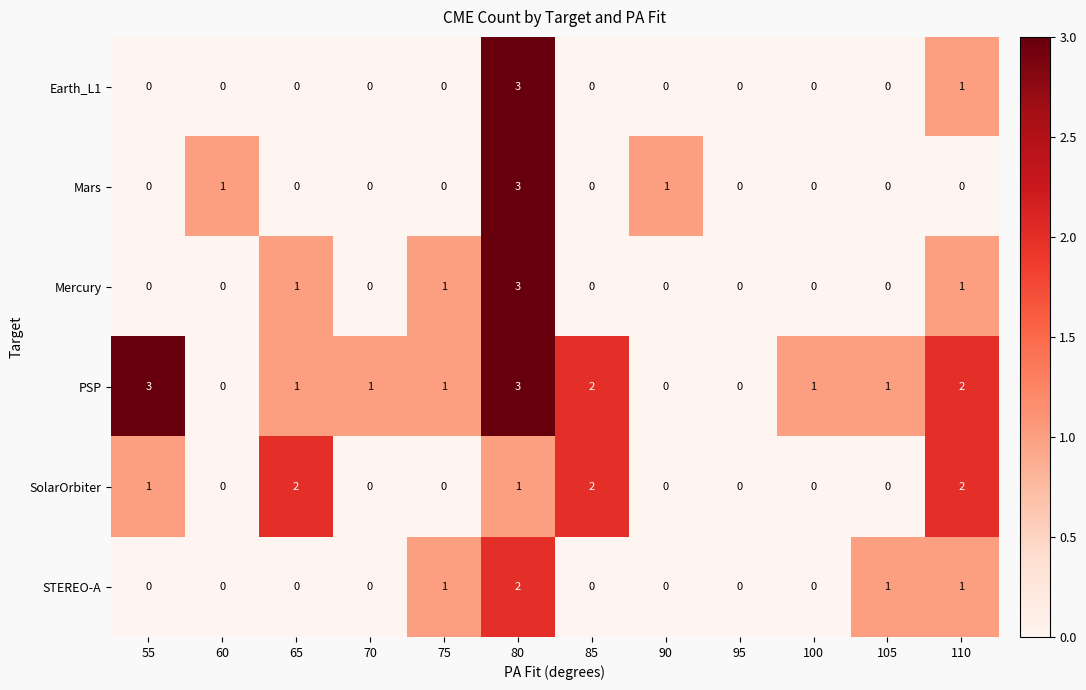

Which category has the highest value in the Mercury series?

80